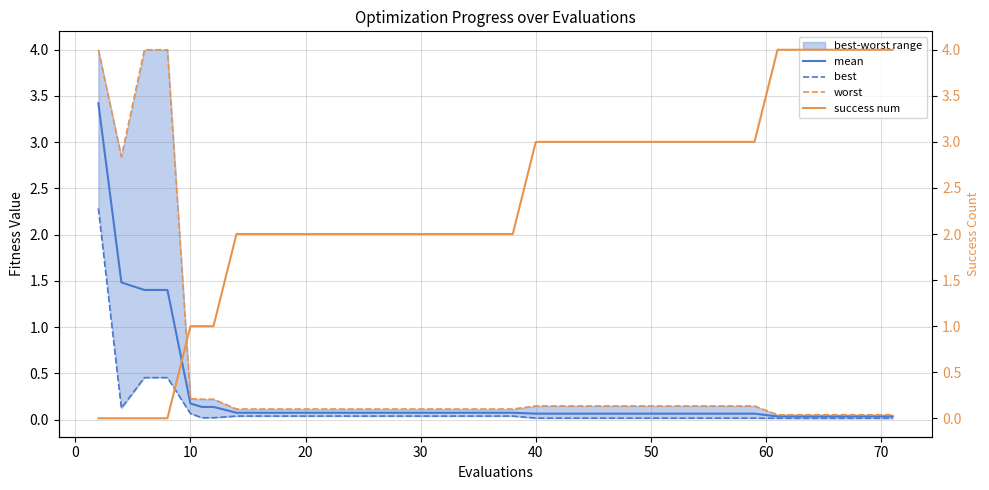

Rank the series by their maximum value, from highest to lowest.

success num, worst, mean, best